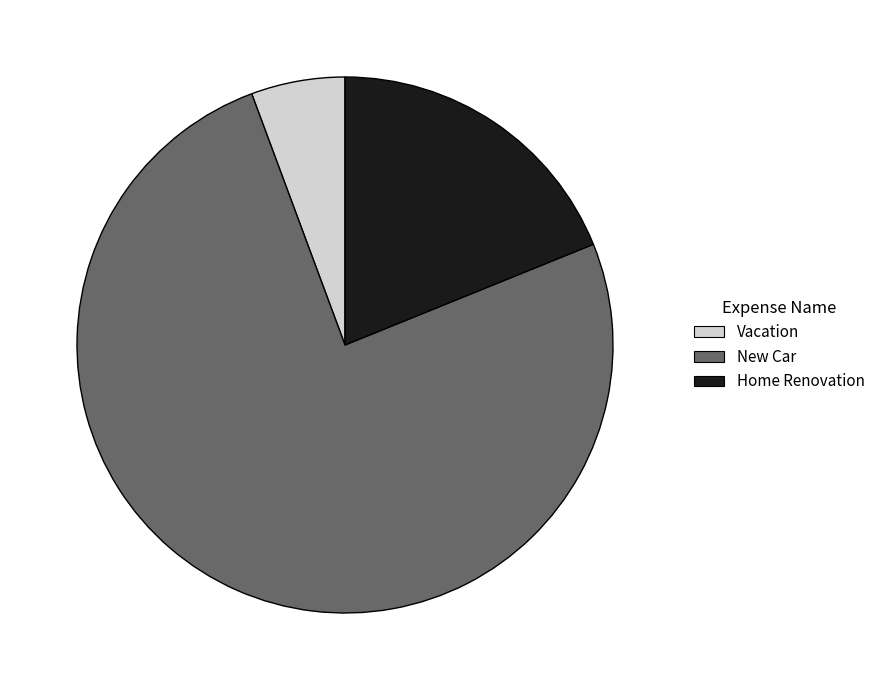

Between New Car and Vacation, which is larger?

New Car